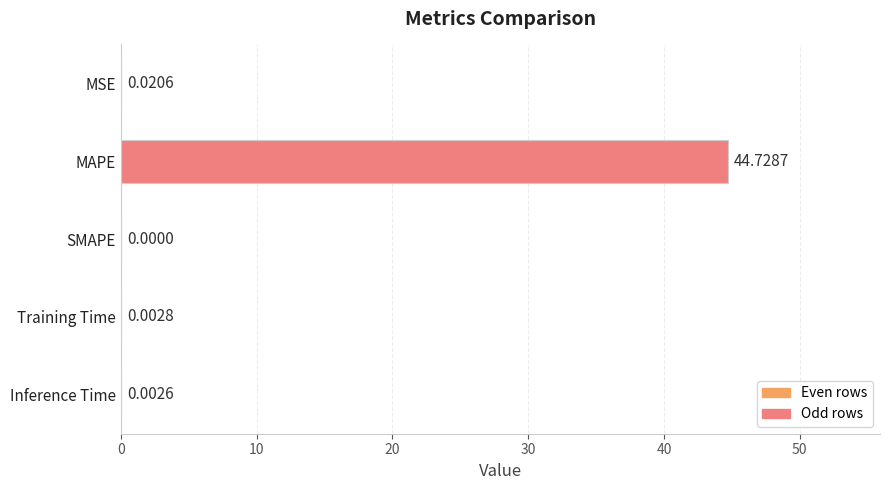

What is the change in value from MAPE to SMAPE?

-44.7